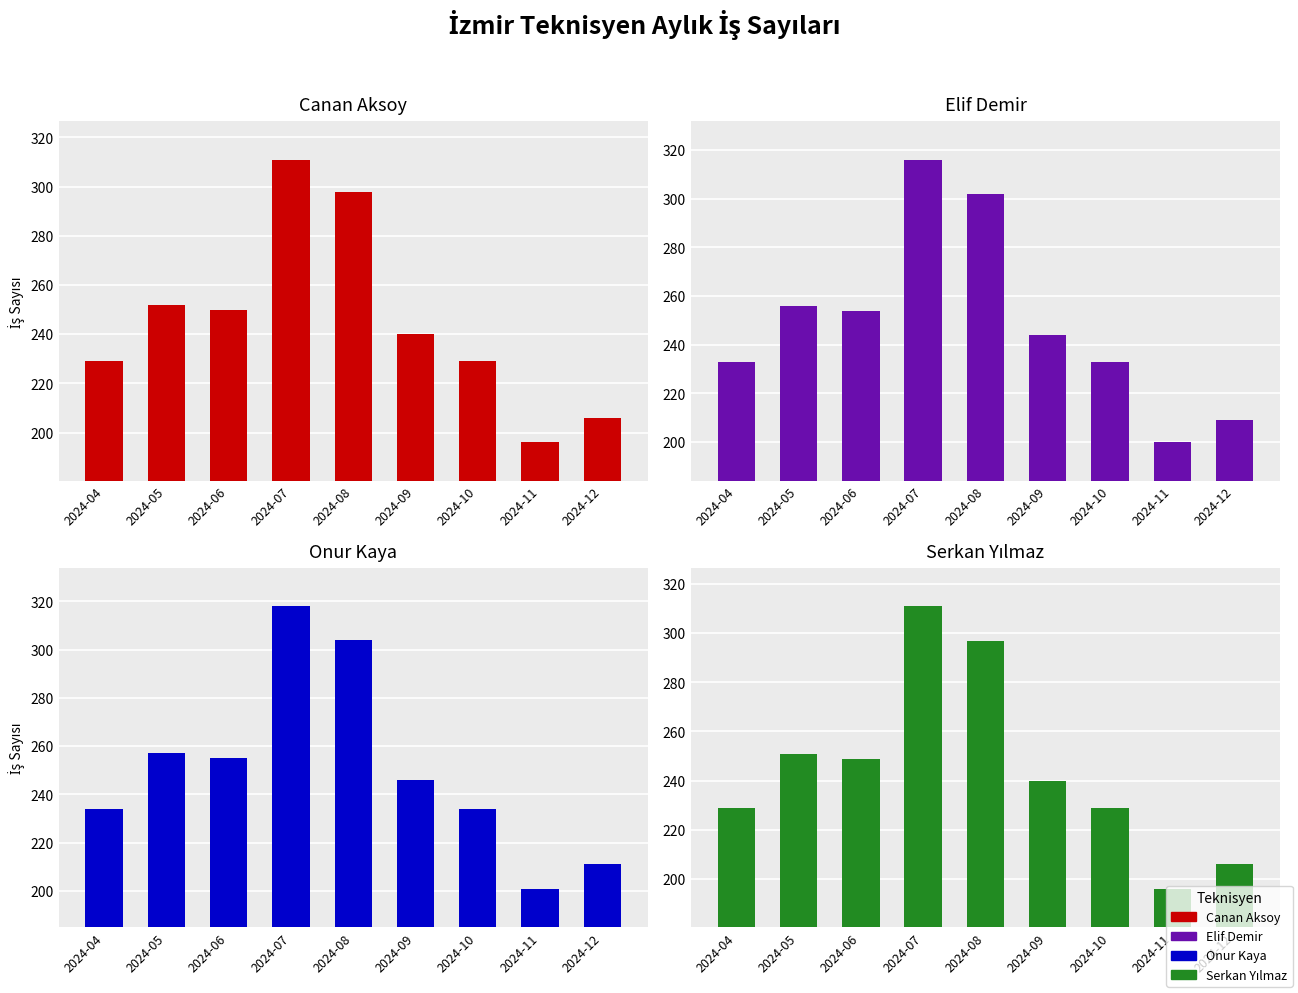

True or false: Canan Aksoy has a value of 229 at 2024-10.

True